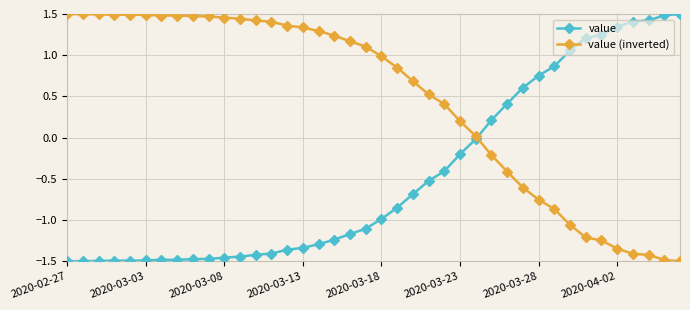

List the series in order of their overall mean, lowest first.

value, value (inverted)